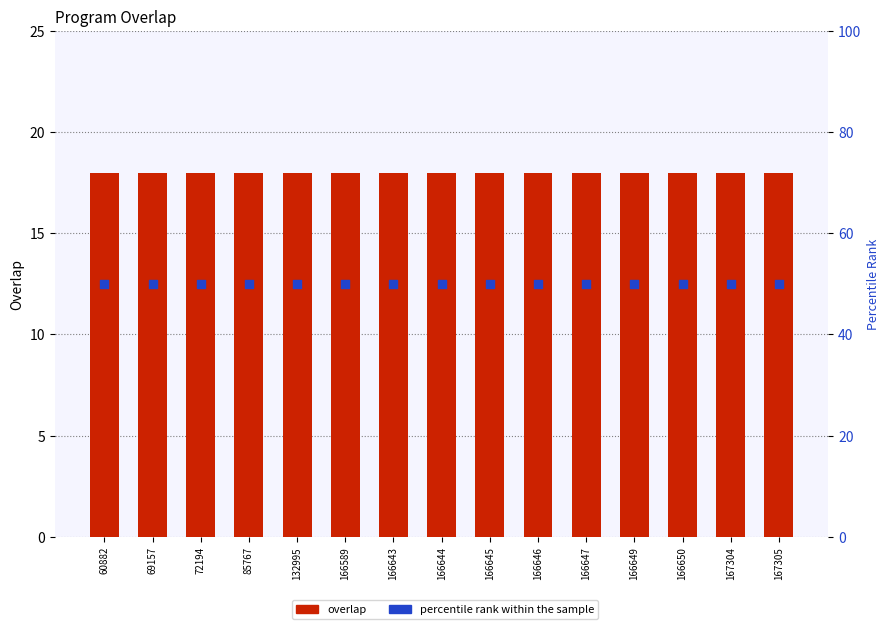

Which series contains the highest Y value?

percentile rank within the sample